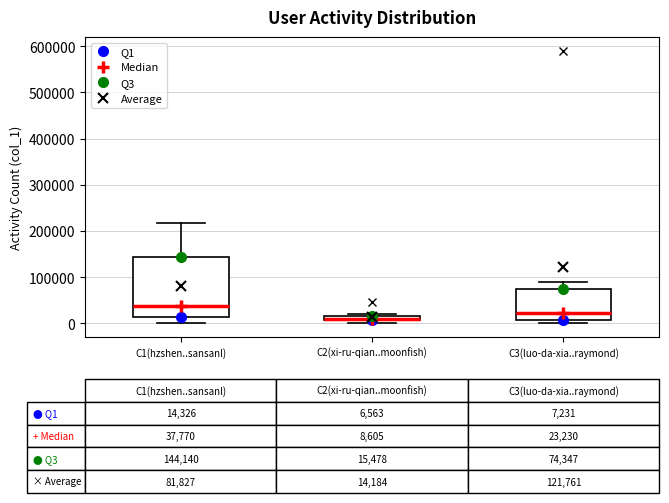

Comparing the boxes themselves (not the whiskers), which one is the tallest?

C1(hzshen..sansanl)